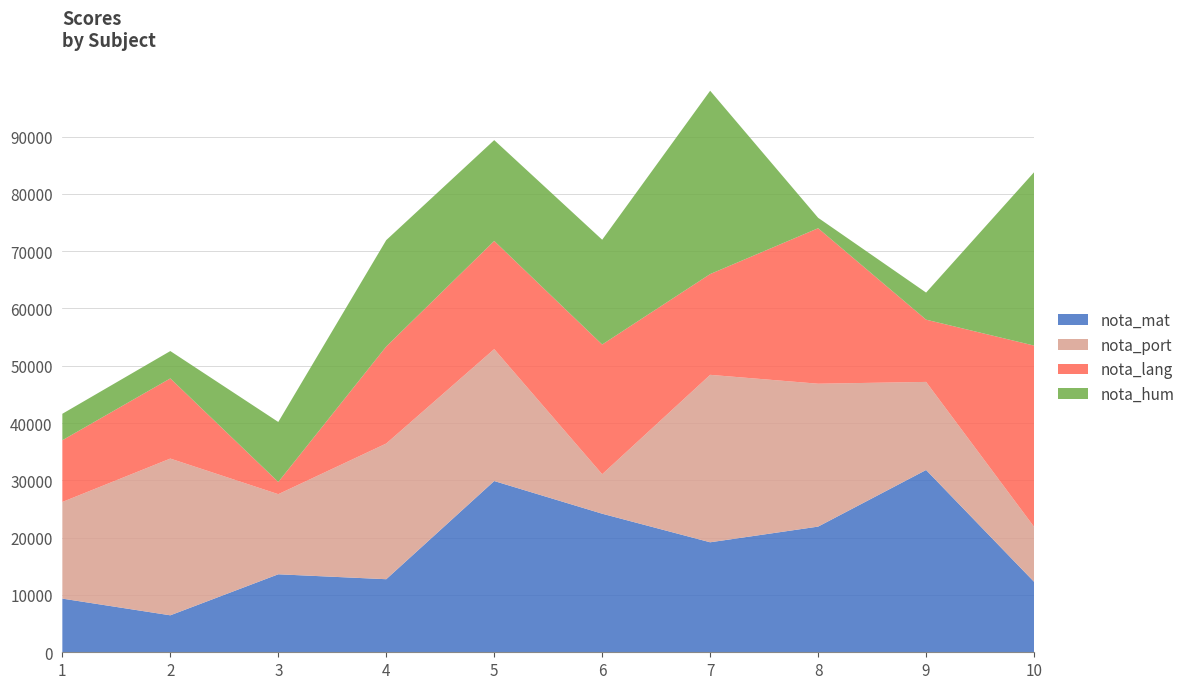

Reading left to right, transcribe all the data shown in this chart.

nota_mat: 1=9367	2=6452	3=13612	4=12751	5=29887	6=24184	7=19197	8=21934	9=31813	10=12302
nota_port: 1=16867	2=27354	3=13983	4=23684	5=23026	6=6892	7=29224	8=24938	9=15374	10=9598
nota_lang: 1=10771	2=13991	3=2131	4=16933	5=18875	6=22638	7=17587	8=27135	9=10863	10=31627
nota_hum: 1=4619	2=4774	3=10469	4=18564	5=17598	6=18285	7=31994	8=1822	9=4727	10=30252